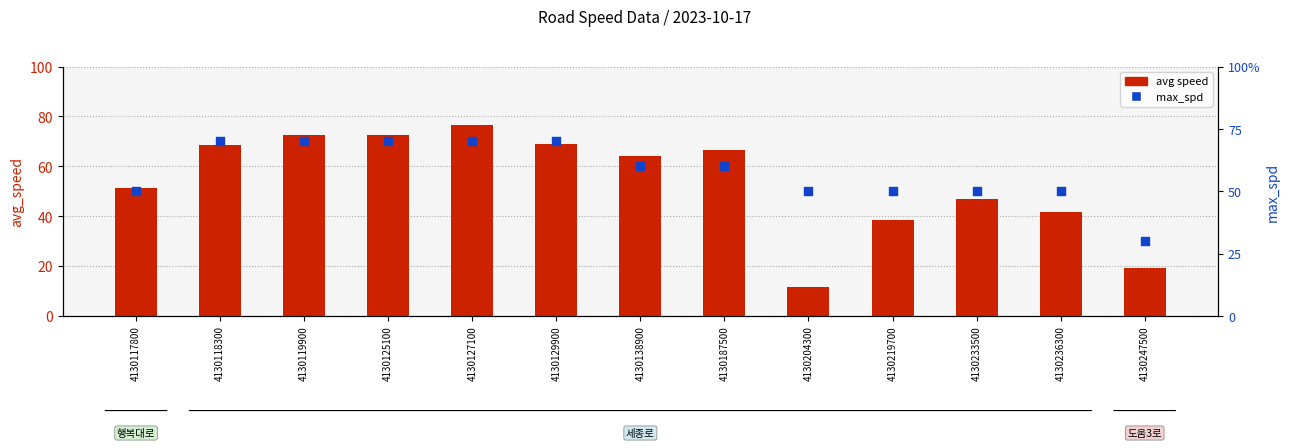

Which series contains the highest Y value?

avg speed